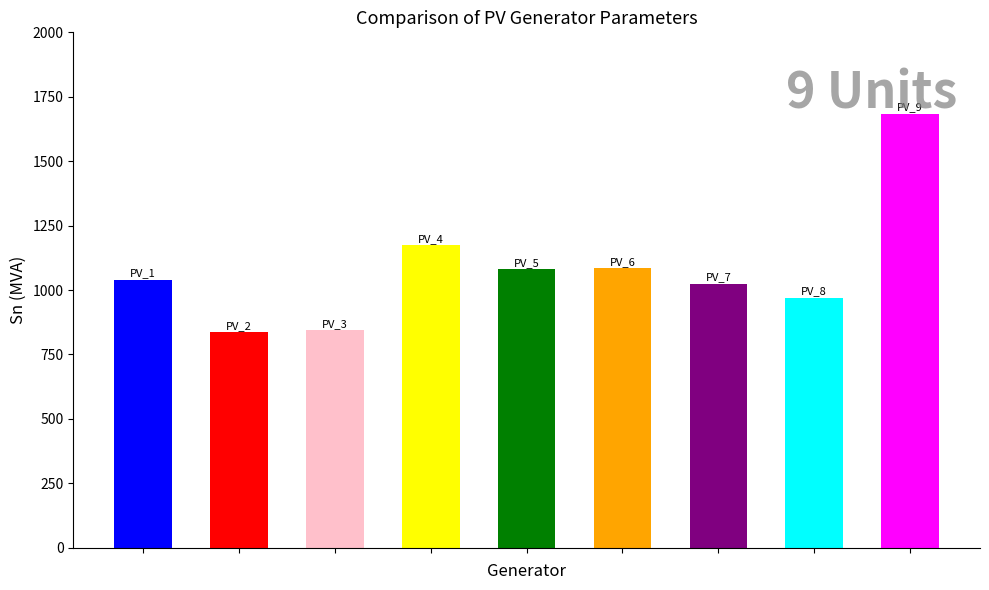

How many bars are there in total?

9